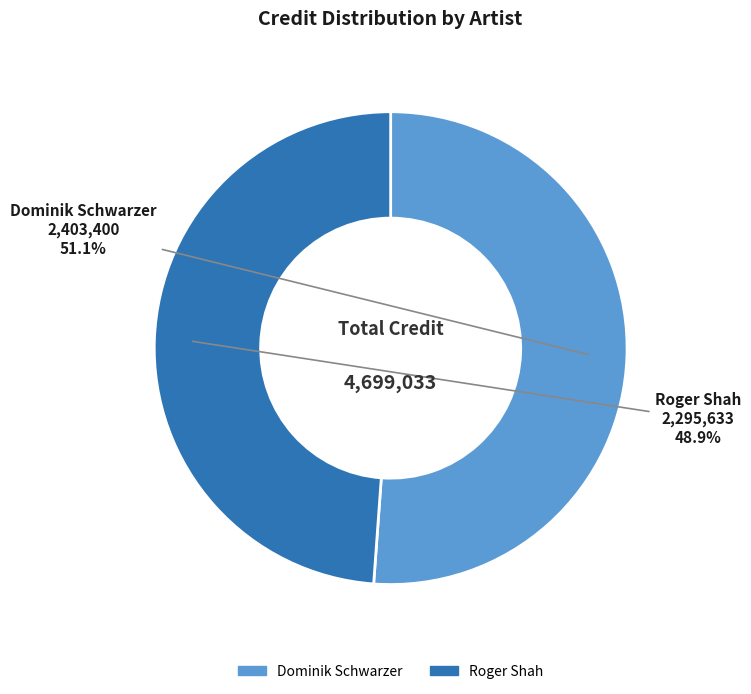

How many segments does this pie chart have?

2